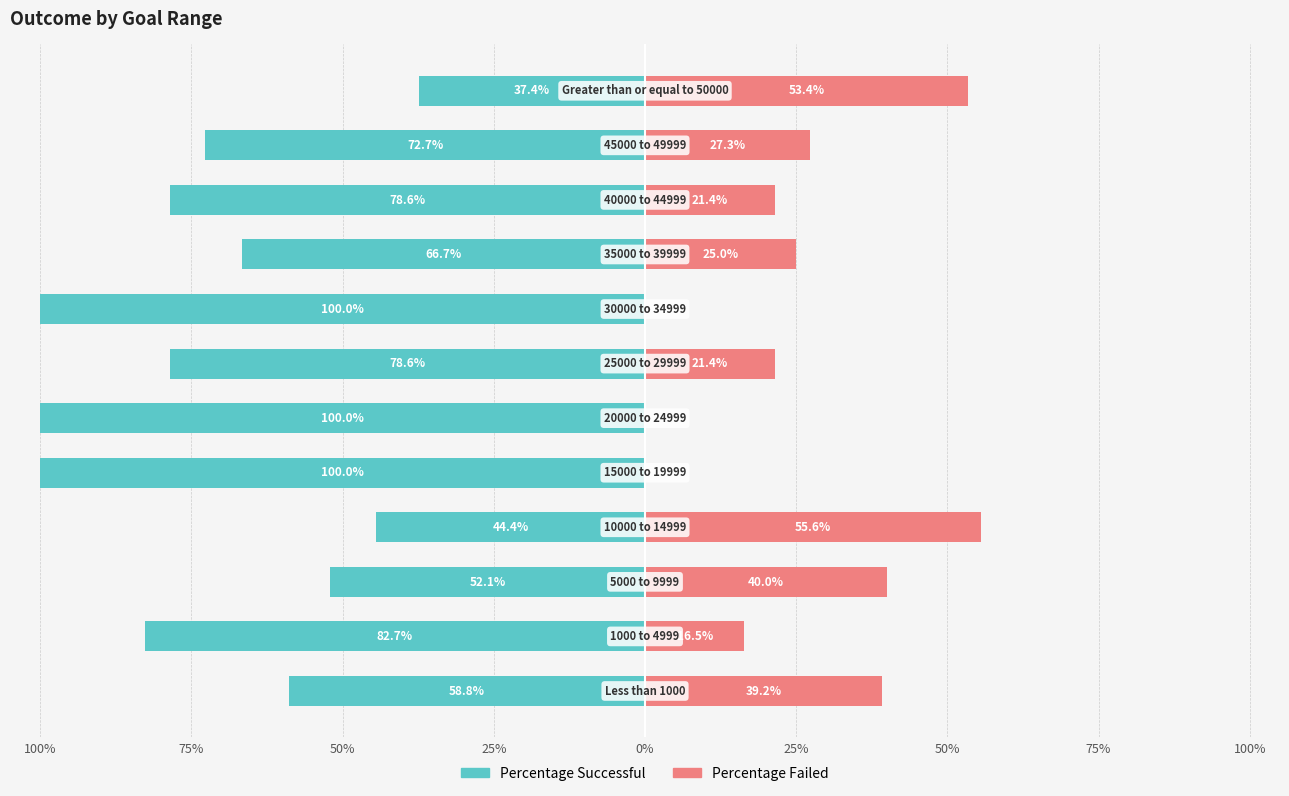

Count the number of data series in this chart.

2